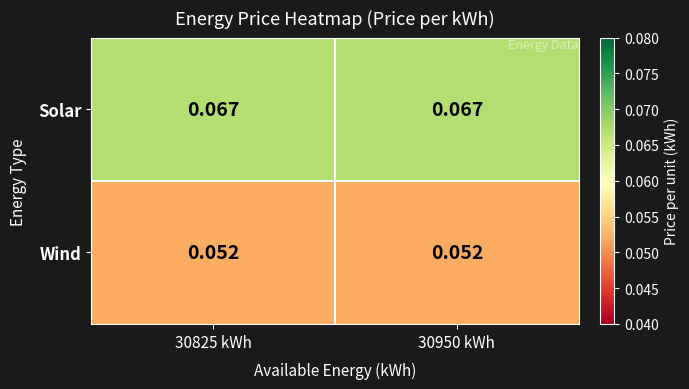

Rank the series by their maximum value, from highest to lowest.

Solar, Wind